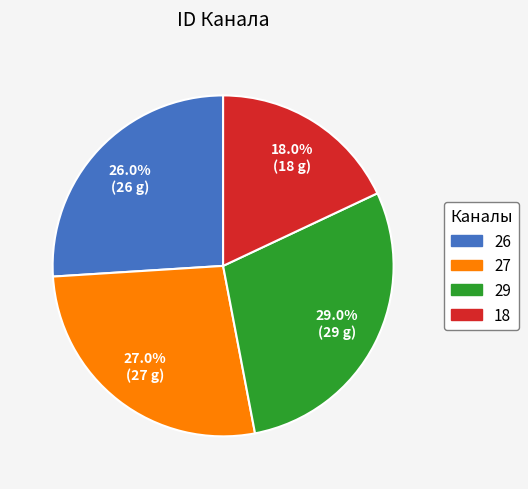

Is the sum of 29 and 26 greater than half?

Yes